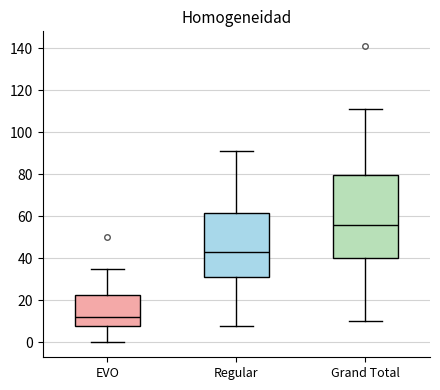

Reading left to right, transcribe this box plot: for each box, give where its median line is, the range the box spans, and where its two whiskers end, as read against the y-axis. The values are not printed on the chart, so give them approximately, as read against the axis.

EVO: median 12, box 8 to 22, whiskers 0 to 36
Regular: median 44, box 32 to 62, whiskers 8 to 92
Grand Total: median 56, box 40 to 80, whiskers 10 to 112